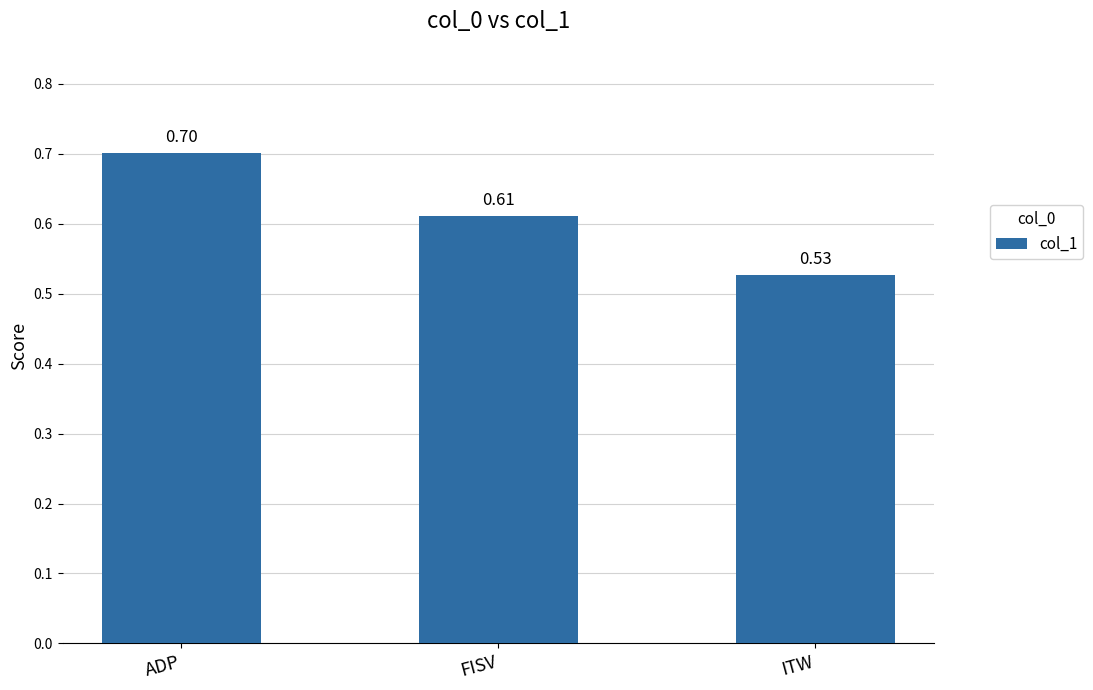

What is the sum of all values?

1.8